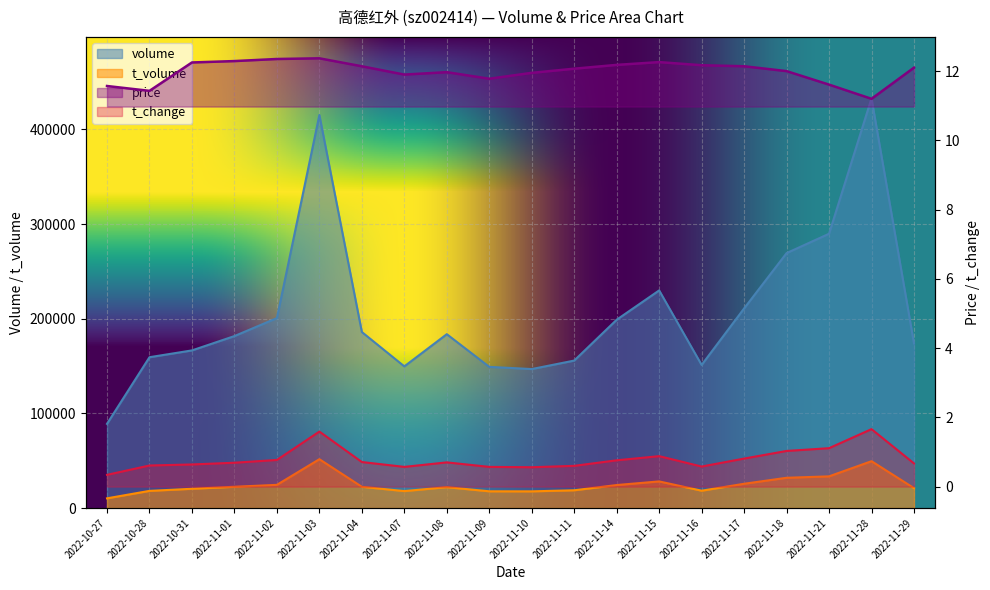

What is the difference between the maximum and minimum values in the t_change series?

1.3